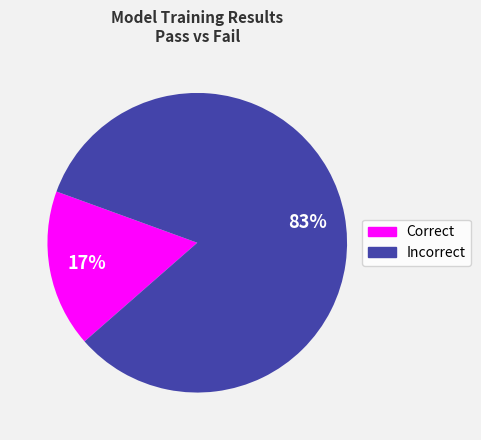

Rank the categories by value from highest to lowest.

Incorrect, Correct